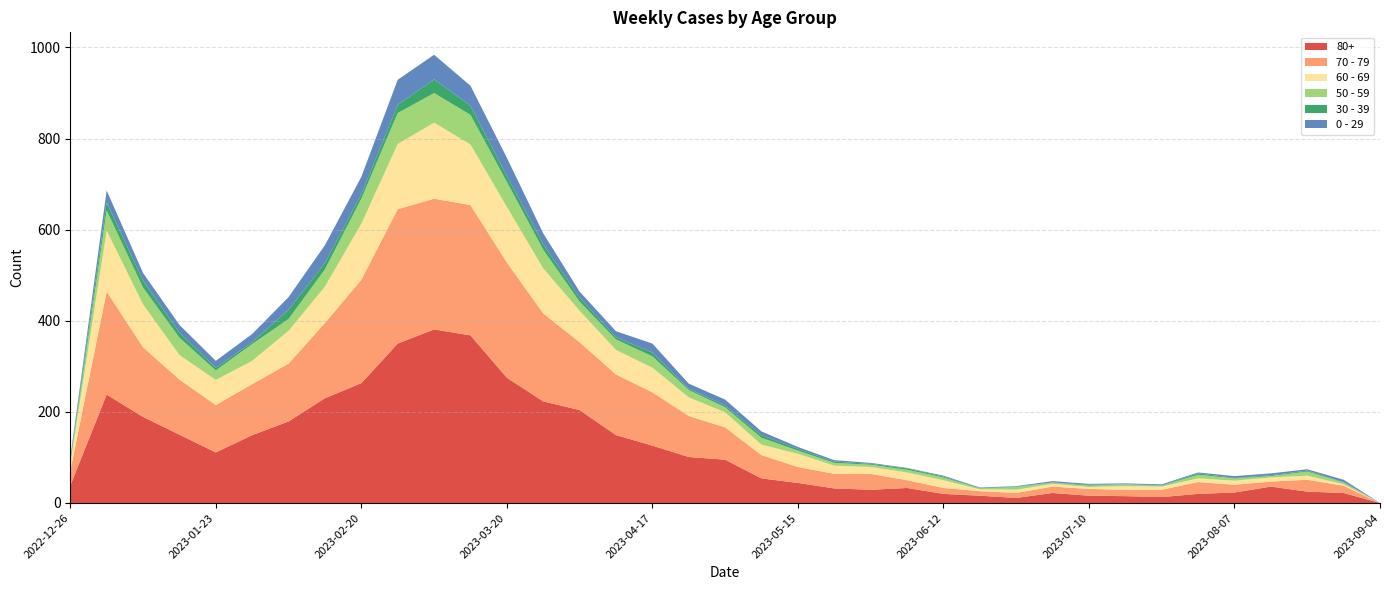

Reading left to right, list all the values displayed in this chart.

80+: 2022-12-26=38	2023-01-02=238	2023-01-09=189	2023-01-16=150	2023-01-23=111	2023-01-30=149	2023-02-06=179	2023-02-13=230	2023-02-20=263	2023-02-27=350	2023-03-06=381	2023-03-13=368	2023-03-20=275	2023-03-27=223	2023-04-03=204	2023-04-10=149	2023-04-17=126	2023-04-24=101	2023-05-01=95	2023-05-08=54	2023-05-15=44	2023-05-22=32	2023-05-29=29	2023-06-05=33	2023-06-12=20	2023-06-19=16	2023-06-26=11	2023-07-03=22	2023-07-10=16	2023-07-17=15	2023-07-24=13	2023-07-31=20	2023-08-07=23	2023-08-14=36	2023-08-21=25	2023-08-28=22	2023-09-04=0
70 - 79: 2022-12-26=32	2023-01-02=226	2023-01-09=153	2023-01-16=121	2023-01-23=104	2023-01-30=112	2023-02-06=127	2023-02-13=165	2023-02-20=227	2023-02-27=295	2023-03-06=287	2023-03-13=286	2023-03-20=253	2023-03-27=193	2023-04-03=149	2023-04-10=133	2023-04-17=117	2023-04-24=90	2023-05-01=71	2023-05-08=51	2023-05-15=35	2023-05-22=32	2023-05-29=35	2023-06-05=17	2023-06-12=13	2023-06-19=10	2023-06-26=11	2023-07-03=14	2023-07-10=15	2023-07-17=14	2023-07-24=16	2023-07-31=26	2023-08-07=17	2023-08-14=11	2023-08-21=26	2023-08-28=16	2023-09-04=0
60 - 69: 2022-12-26=16	2023-01-02=134	2023-01-09=94	2023-01-16=54	2023-01-23=55	2023-01-30=51	2023-02-06=72	2023-02-13=80	2023-02-20=123	2023-02-27=143	2023-03-06=167	2023-03-13=133	2023-03-20=122	2023-03-27=99	2023-04-03=69	2023-04-10=54	2023-04-17=54	2023-04-24=41	2023-05-01=33	2023-05-08=23	2023-05-15=29	2023-05-22=18	2023-05-29=15	2023-06-05=17	2023-06-12=17	2023-06-19=4	2023-06-26=7	2023-07-03=6	2023-07-10=4	2023-07-17=8	2023-07-24=7	2023-07-31=8	2023-08-07=9	2023-08-14=9	2023-08-21=9	2023-08-28=3	2023-09-04=0
50 - 59: 2022-12-26=5	2023-01-02=44	2023-01-09=37	2023-01-16=38	2023-01-23=21	2023-01-30=37	2023-02-06=26	2023-02-13=38	2023-02-20=55	2023-02-27=68	2023-03-06=65	2023-03-13=65	2023-03-20=55	2023-03-27=41	2023-04-03=20	2023-04-10=23	2023-04-17=25	2023-04-24=16	2023-05-01=11	2023-05-08=15	2023-05-15=7	2023-05-22=6	2023-05-29=5	2023-06-05=6	2023-06-12=6	2023-06-19=2	2023-06-26=6	2023-07-03=3	2023-07-10=3	2023-07-17=4	2023-07-24=2	2023-07-31=8	2023-08-07=5	2023-08-14=3	2023-08-21=9	2023-08-28=4	2023-09-04=0
30 - 39: 2022-12-26=5	2023-01-02=18	2023-01-09=15	2023-01-16=11	2023-01-23=6	2023-01-30=4	2023-02-06=20	2023-02-13=14	2023-02-20=10	2023-02-27=18	2023-03-06=30	2023-03-13=20	2023-03-20=13	2023-03-27=12	2023-04-03=9	2023-04-10=5	2023-04-17=8	2023-04-24=3	2023-05-01=4	2023-05-08=6	2023-05-15=4	2023-05-22=3	2023-05-29=2	2023-06-05=3	2023-06-12=2	2023-06-19=1	2023-06-26=1	2023-07-03=0	2023-07-10=2	2023-07-17=0	2023-07-24=1	2023-07-31=3	2023-08-07=1	2023-08-14=2	2023-08-21=2	2023-08-28=1	2023-09-04=0
0 - 29: 2022-12-26=4	2023-01-02=26	2023-01-09=17	2023-01-16=17	2023-01-23=15	2023-01-30=18	2023-02-06=28	2023-02-13=39	2023-02-20=38	2023-02-27=55	2023-03-06=54	2023-03-13=44	2023-03-20=40	2023-03-27=24	2023-04-03=13	2023-04-10=13	2023-04-17=20	2023-04-24=11	2023-05-01=13	2023-05-08=8	2023-05-15=4	2023-05-22=3	2023-05-29=2	2023-06-05=1	2023-06-12=2	2023-06-19=1	2023-06-26=1	2023-07-03=3	2023-07-10=2	2023-07-17=2	2023-07-24=2	2023-07-31=2	2023-08-07=4	2023-08-14=4	2023-08-21=3	2023-08-28=5	2023-09-04=0